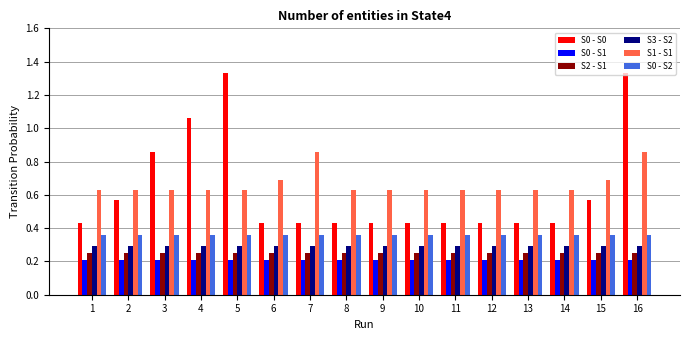

What is the sum of all S0 - S0 values?

10.0